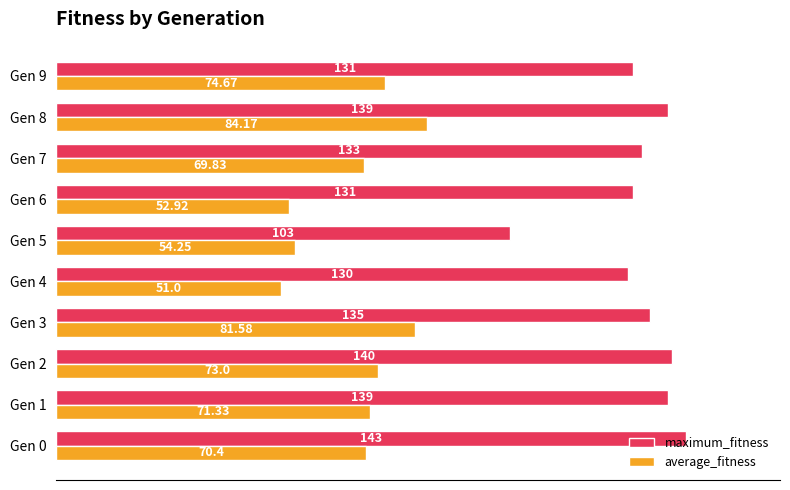

Rank the series at Gen 3 from highest to lowest value.

maximum_fitness, average_fitness